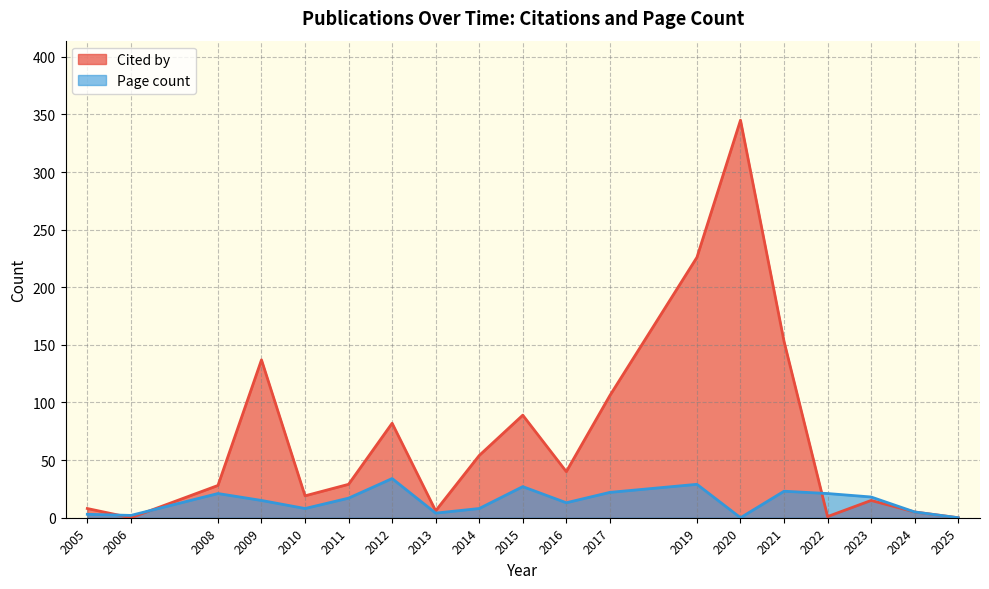

Rank the series by their average value, from highest to lowest.

Cited by, Page count